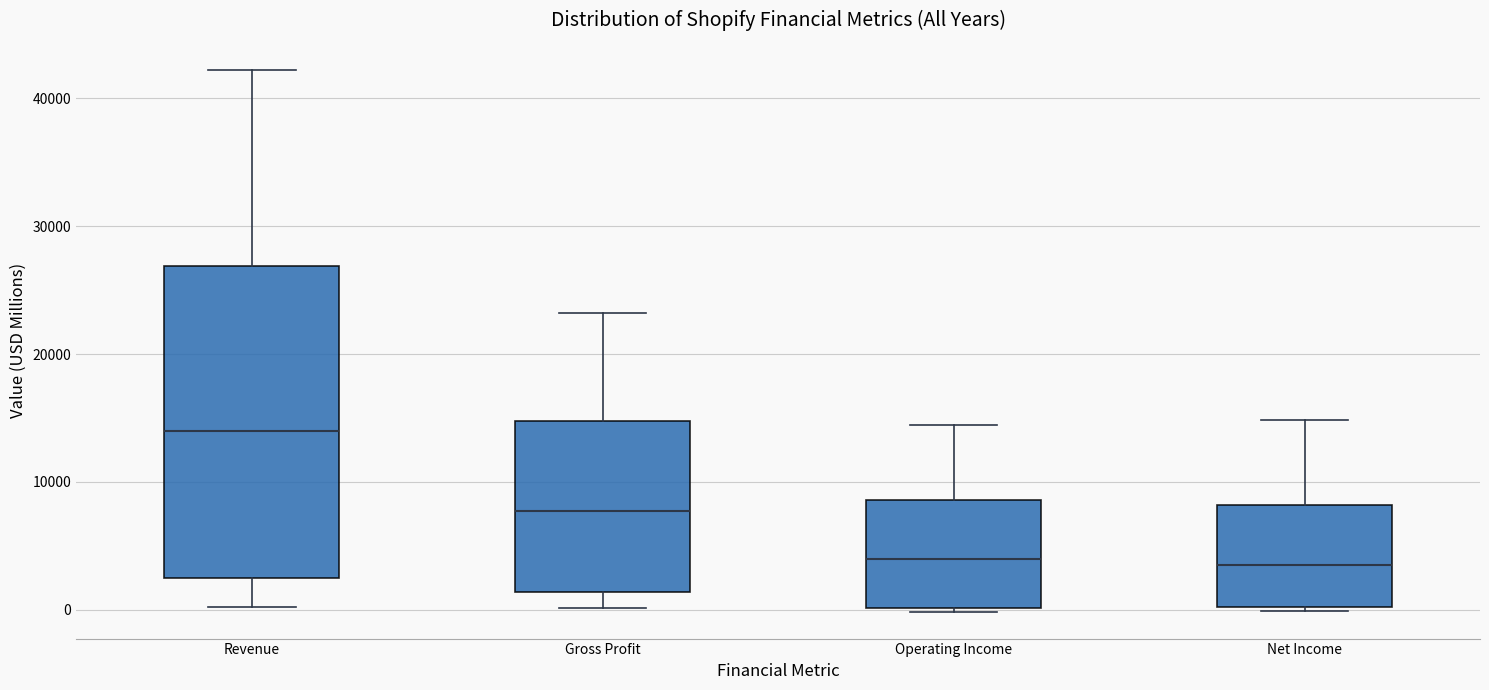

Where does the upper whisker of the box for Gross Profit end on the y-axis? The values are not printed on the chart, so give them approximately, as read against the axis.

23000